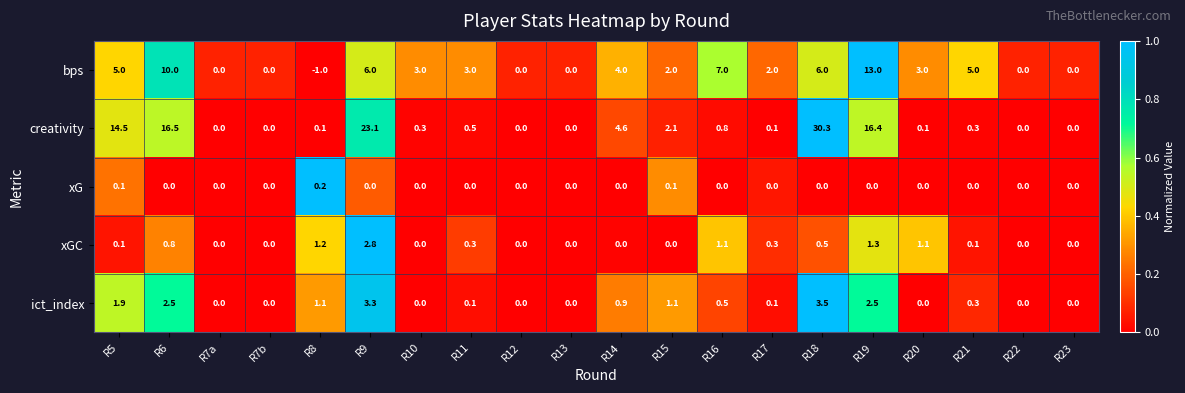

List the series in order of their peak value, highest first.

creativity, bps, ict_index, xGC, xG